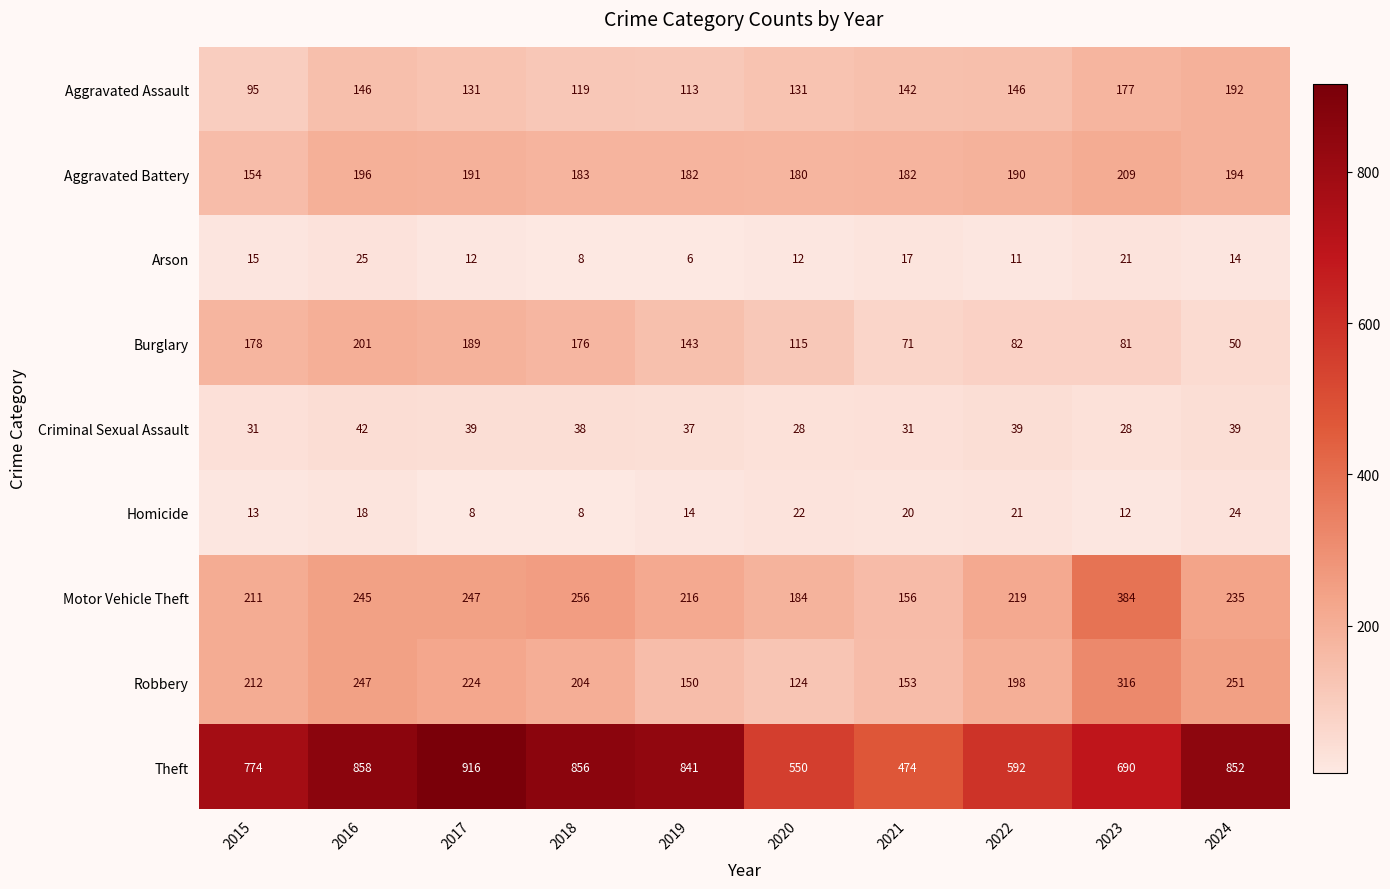

What is the difference between the Burglary values at 2022 and 2020?

33